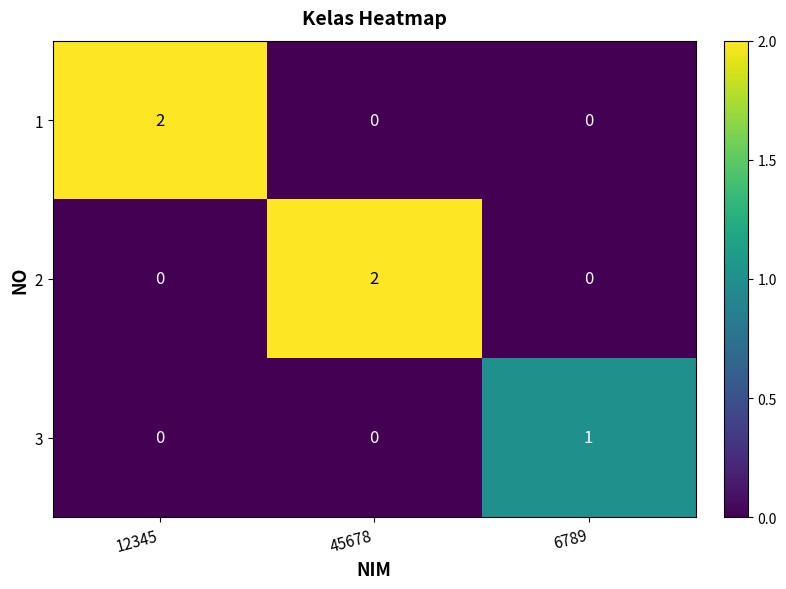

Is the value of 3 at 6789 greater than the value of 2 at 45678?

No